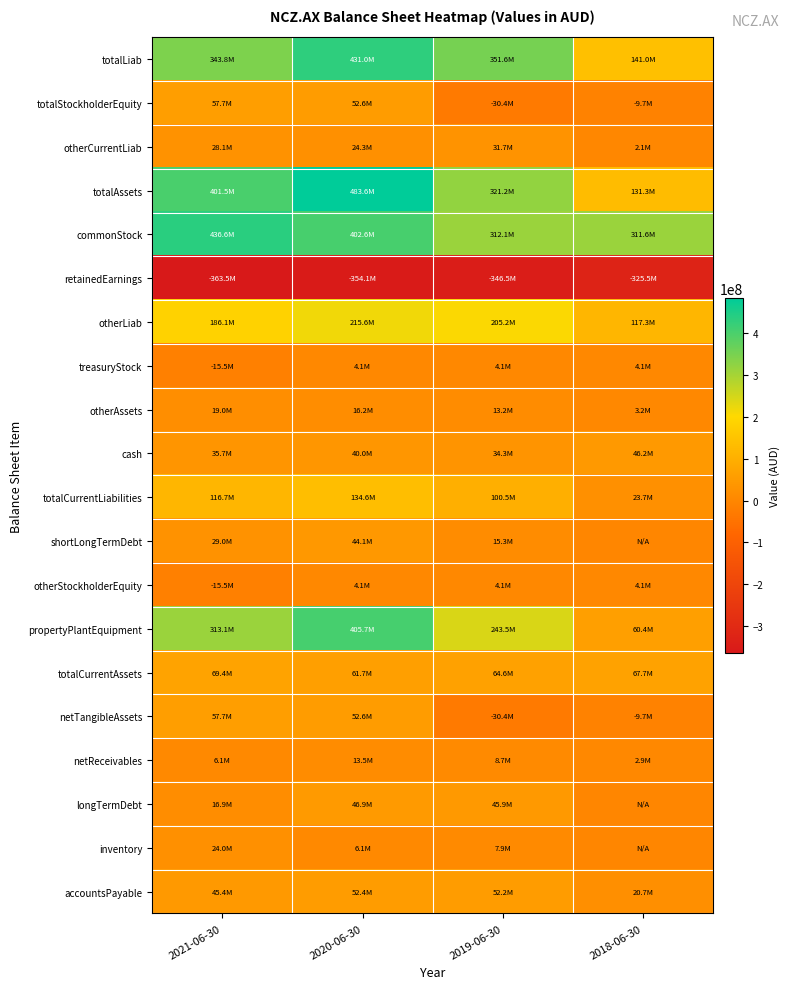

Reading right to left, transcribe all the data shown in this chart.

totalLiab: 2018-06-30=140990053	2019-06-30=351582822	2020-06-30=431017976	2021-06-30=343815484
totalStockholderEquity: 2018-06-30=-9702278	2019-06-30=-30364448	2020-06-30=52575825	2021-06-30=57701035
otherCurrentLiab: 2018-06-30=2138457	2019-06-30=31704089	2020-06-30=24302634	2021-06-30=28131743
totalAssets: 2018-06-30=131287775	2019-06-30=321218374	2020-06-30=483593801	2021-06-30=401516519
commonStock: 2018-06-30=311618023	2019-06-30=312052963	2020-06-30=402588543	2021-06-30=436644145
retainedEarnings: 2018-06-30=-325466218	2019-06-30=-346514089	2020-06-30=-354066093	2021-06-30=-363492372
otherLiab: 2018-06-30=117297685	2019-06-30=205196701	2020-06-30=215587408	2021-06-30=186092447
treasuryStock: 2018-06-30=4145917	2019-06-30=4096678	2020-06-30=4053375	2021-06-30=-15450738
otherAssets: 2018-06-30=3167752	2019-06-30=13166698	2020-06-30=16189837	2021-06-30=19007882
cash: 2018-06-30=46249135	2019-06-30=34282769	2020-06-30=40005053	2021-06-30=35696665
totalCurrentLiabilities: 2018-06-30=23692368	2019-06-30=100457922	2020-06-30=134638576	2021-06-30=116694356
shortLongTermDebt: 2018-06-30=0	2019-06-30=15309400	2020-06-30=44073497	2021-06-30=28961887
otherStockholderEquity: 2018-06-30=4145917	2019-06-30=4096678	2020-06-30=4053375	2021-06-30=-15450738
propertyPlantEquipment: 2018-06-30=60412157	2019-06-30=243501162	2020-06-30=405717389	2021-06-30=313112020
totalCurrentAssets: 2018-06-30=67707866	2019-06-30=64550514	2020-06-30=61686575	2021-06-30=69396617
netTangibleAssets: 2018-06-30=-9702278	2019-06-30=-30364448	2020-06-30=52575825	2021-06-30=57701035
netReceivables: 2018-06-30=2881331	2019-06-30=8668896	2020-06-30=13499524	2021-06-30=6102558
longTermDebt: 2018-06-30=0	2019-06-30=45928199	2020-06-30=46857477	2021-06-30=16931070
inventory: 2018-06-30=0	2019-06-30=7903782	2020-06-30=6072000	2021-06-30=24030514
accountsPayable: 2018-06-30=20738060	2019-06-30=52175379	2020-06-30=52414293	2021-06-30=45435168